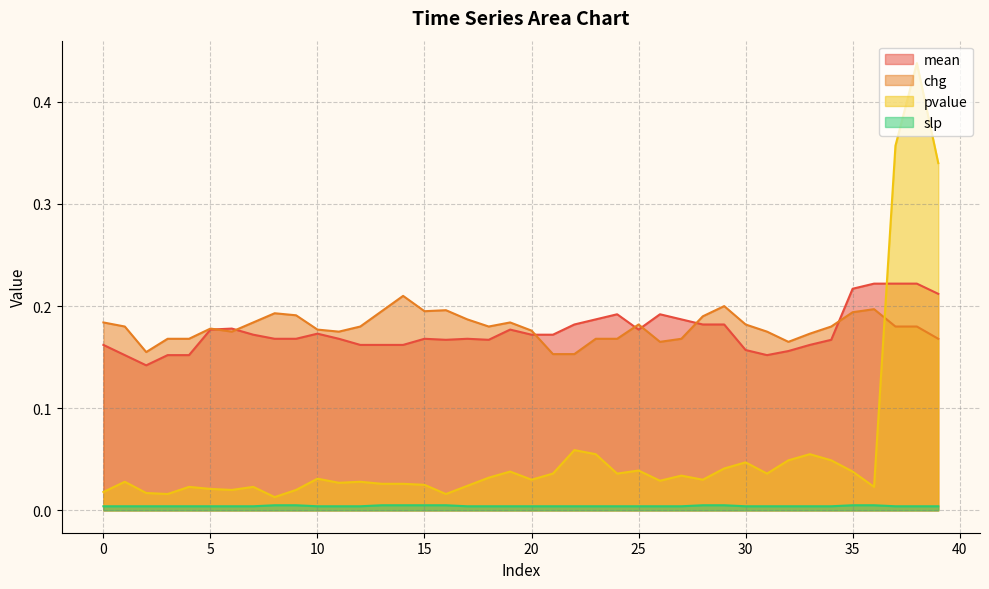

What is the difference between the highest and lowest values at 15?

0.2